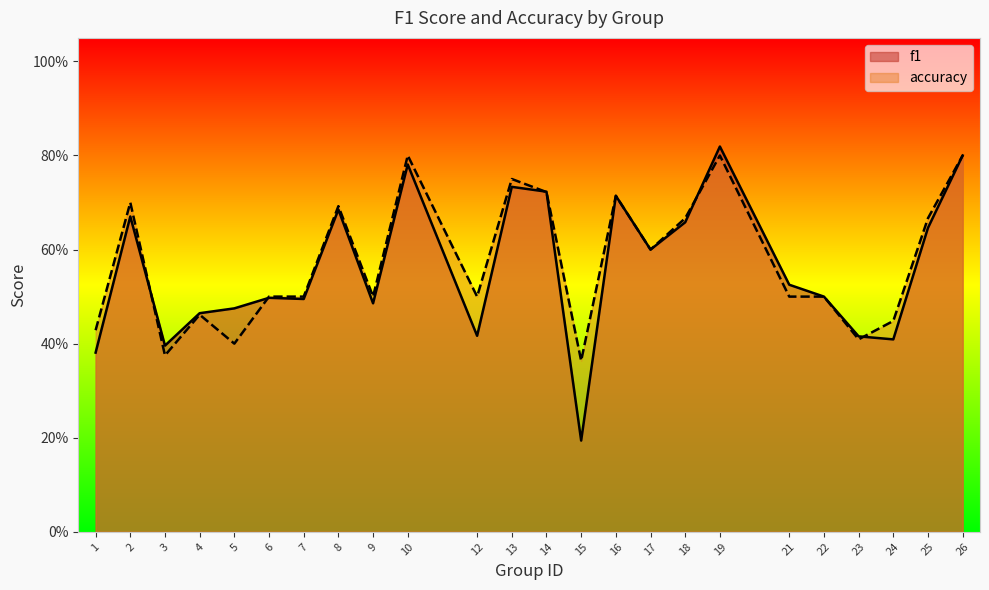

How many categories are shown in the chart?

24